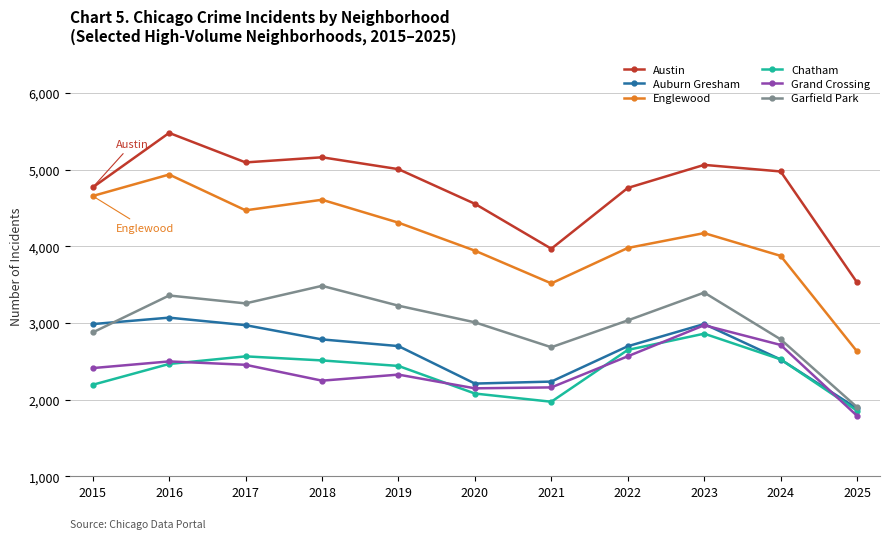

What is the maximum value for Chatham?

2862